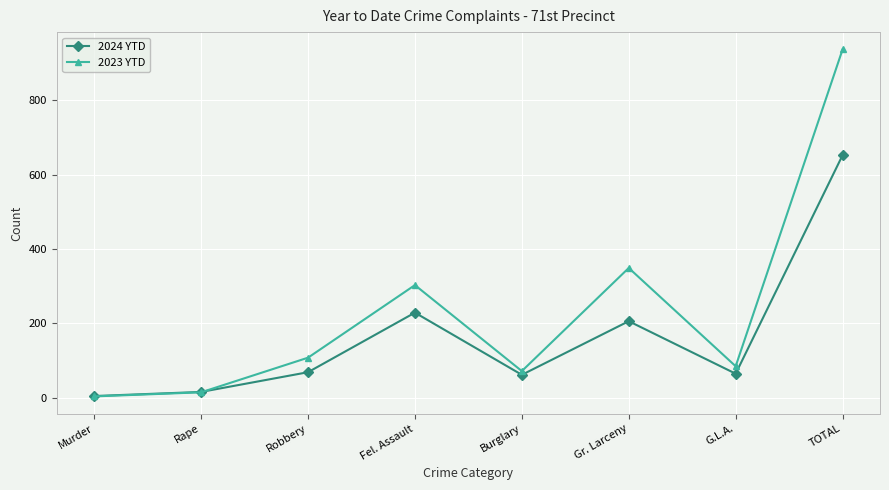

What is the difference between the maximum and second lowest values in the 2023 YTD series?

921